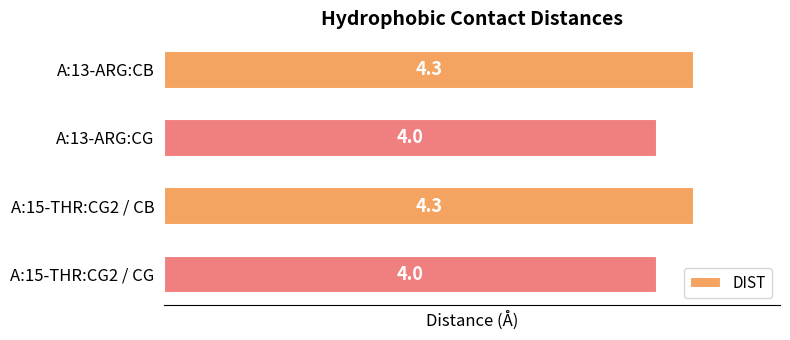

Count the number of data series in this chart.

1